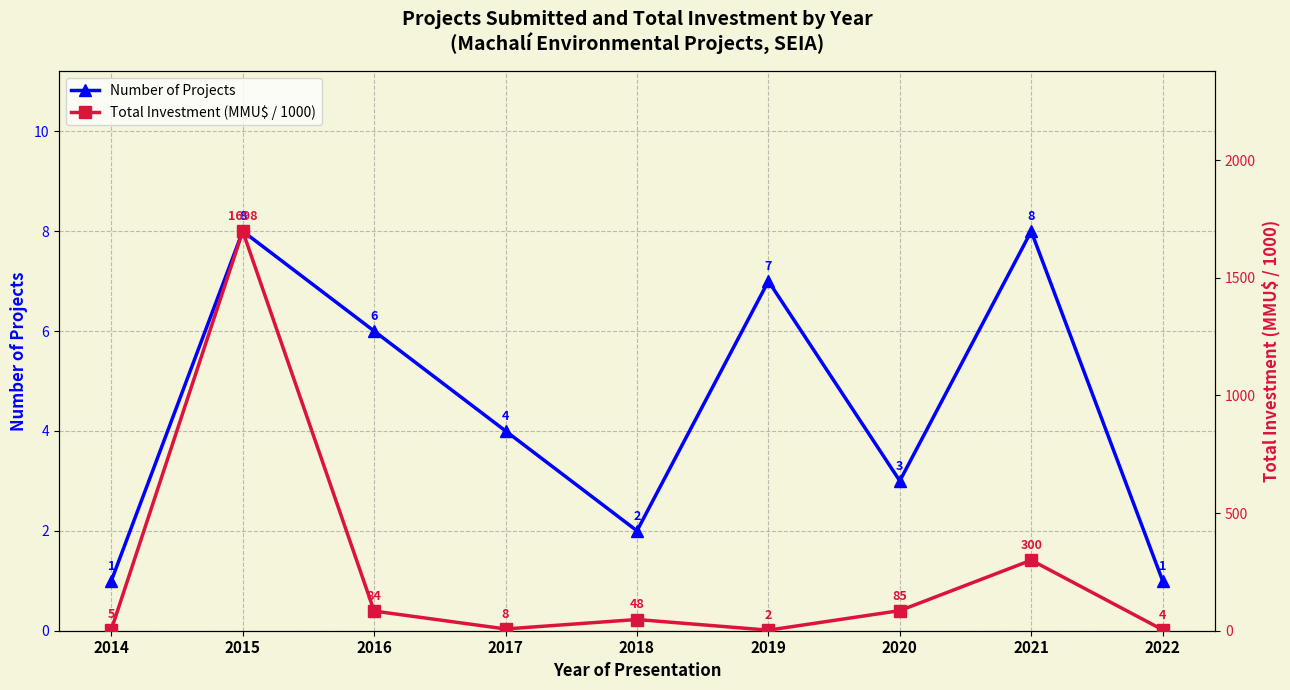

How many series are shown in this chart?

2